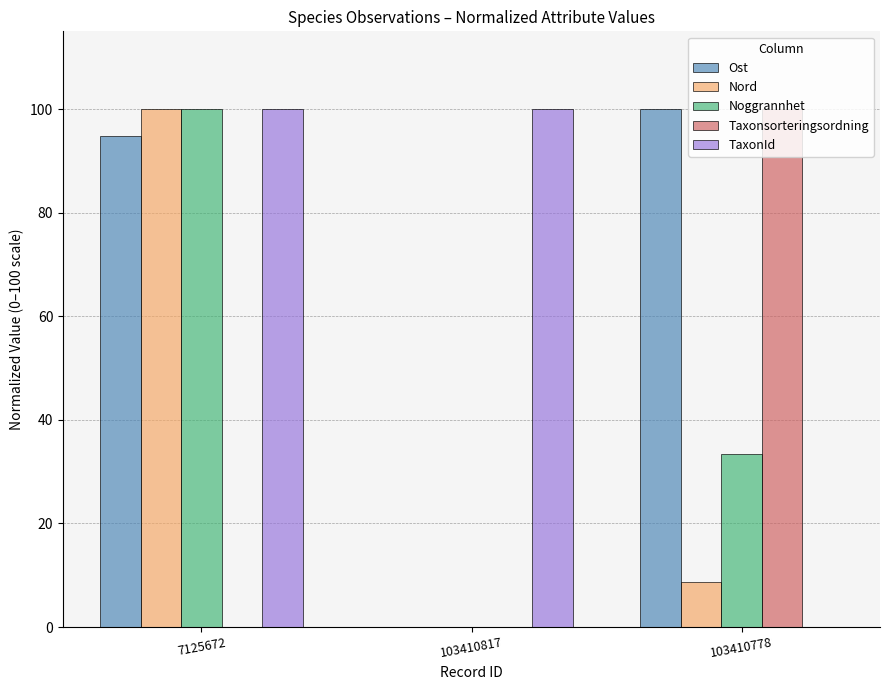

Reading left to right, what are all the values shown in this chart?

Ost: 94.9	0.0	100.0
Nord: 100.0	0.0	8.7
Noggrannhet: 100.0	0.0	33.3
Taxonsorteringsordning: 0.0	0.0	100.0
TaxonId: 100.0	100.0	0.0